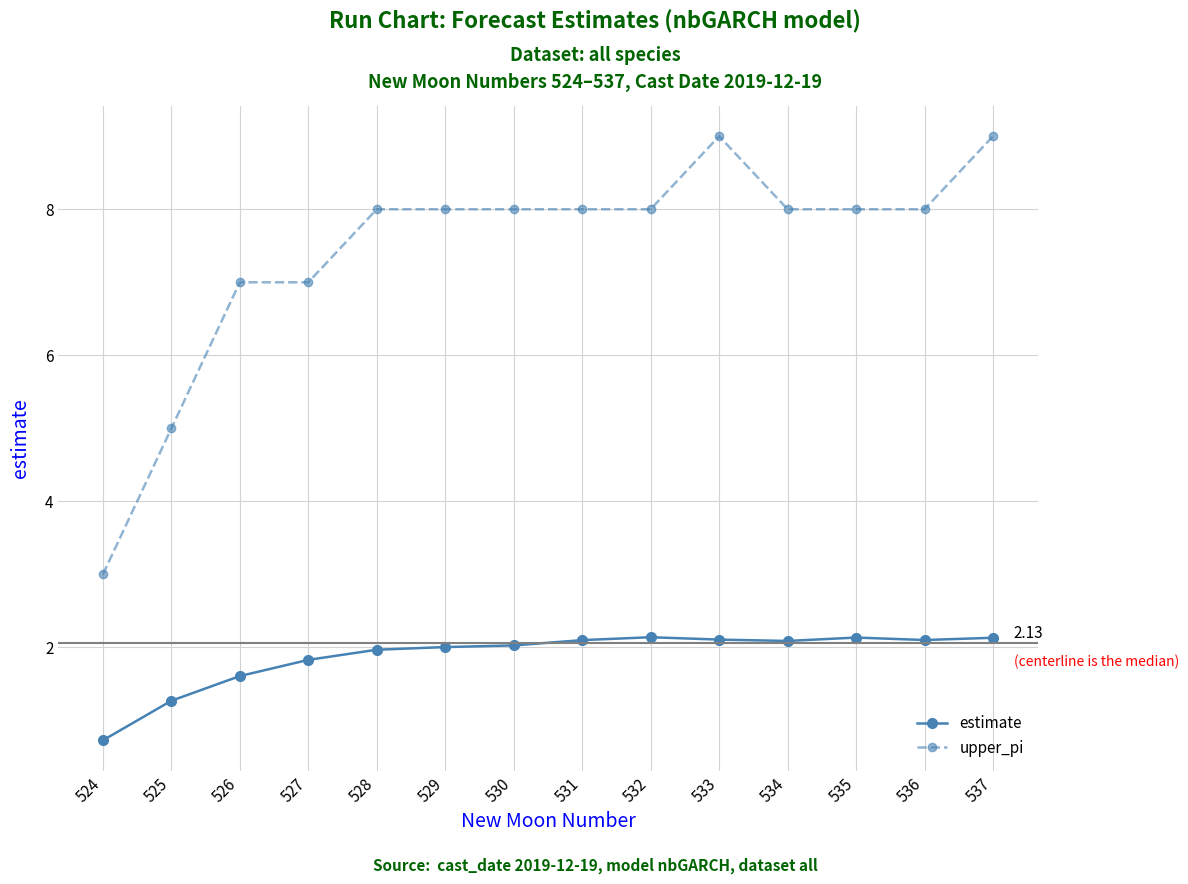

True or false: upper_pi and estimate intersect in this chart.

False